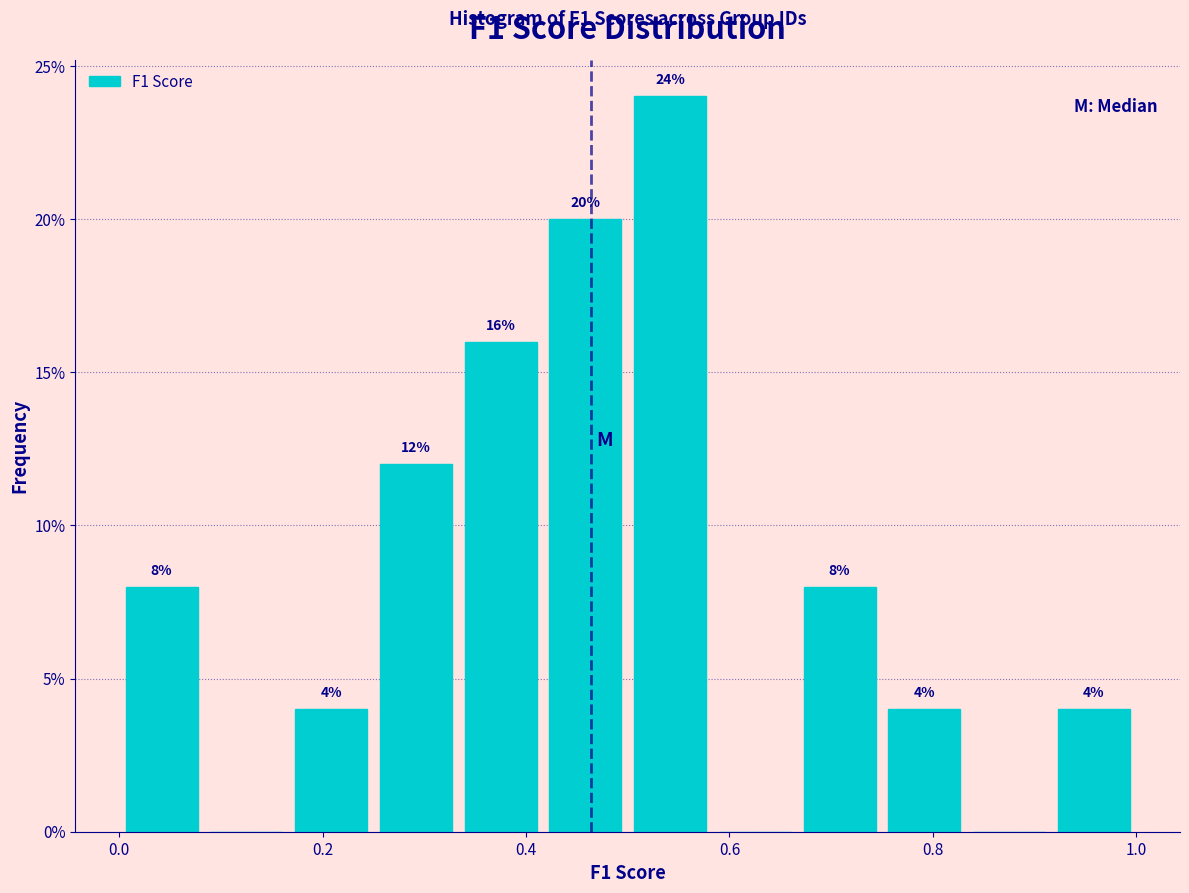

Which range on the x-axis has the tallest bar?

0.50 to 0.58